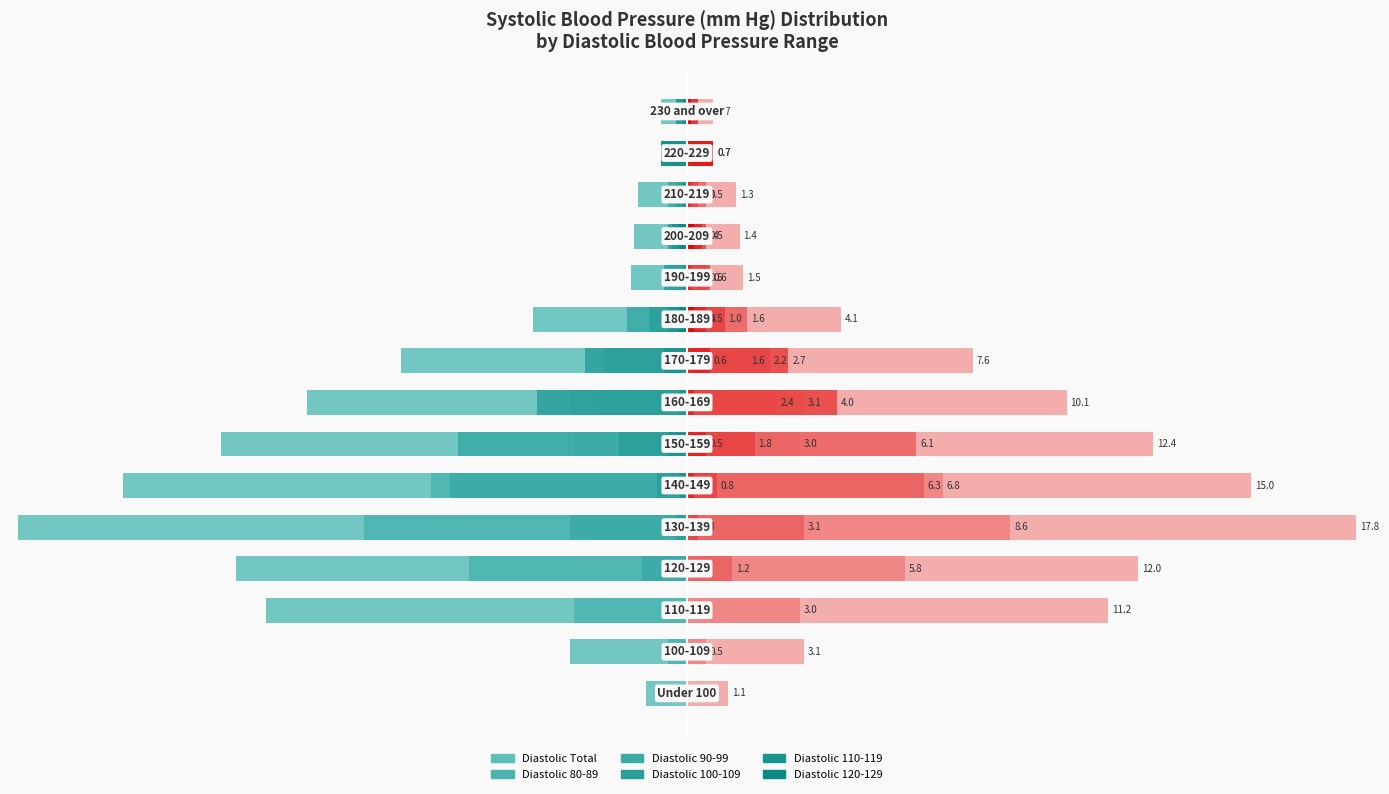

What is the minimum value shown in the chart?

-17.8